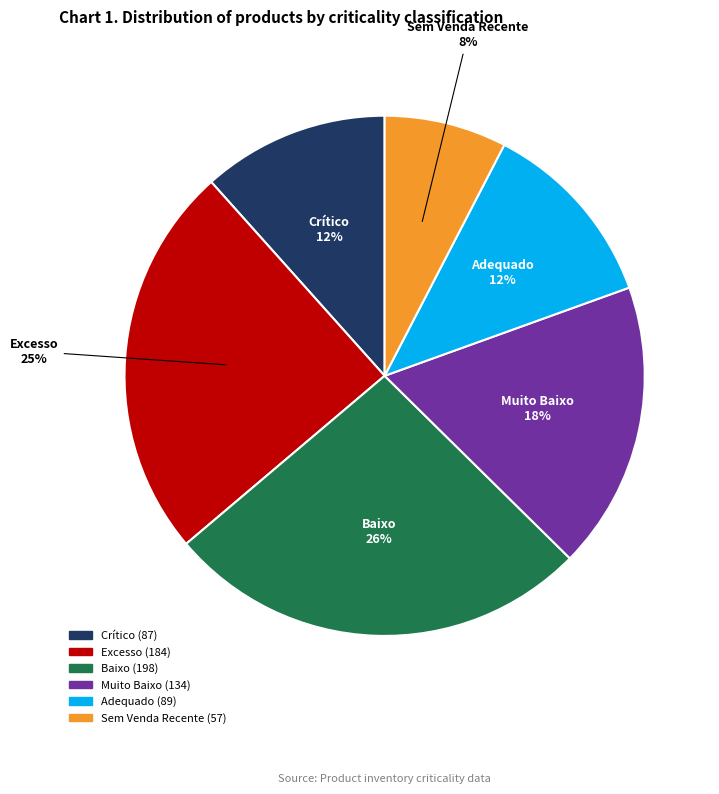

To the nearest percent, what portion does Excesso represent?

25%